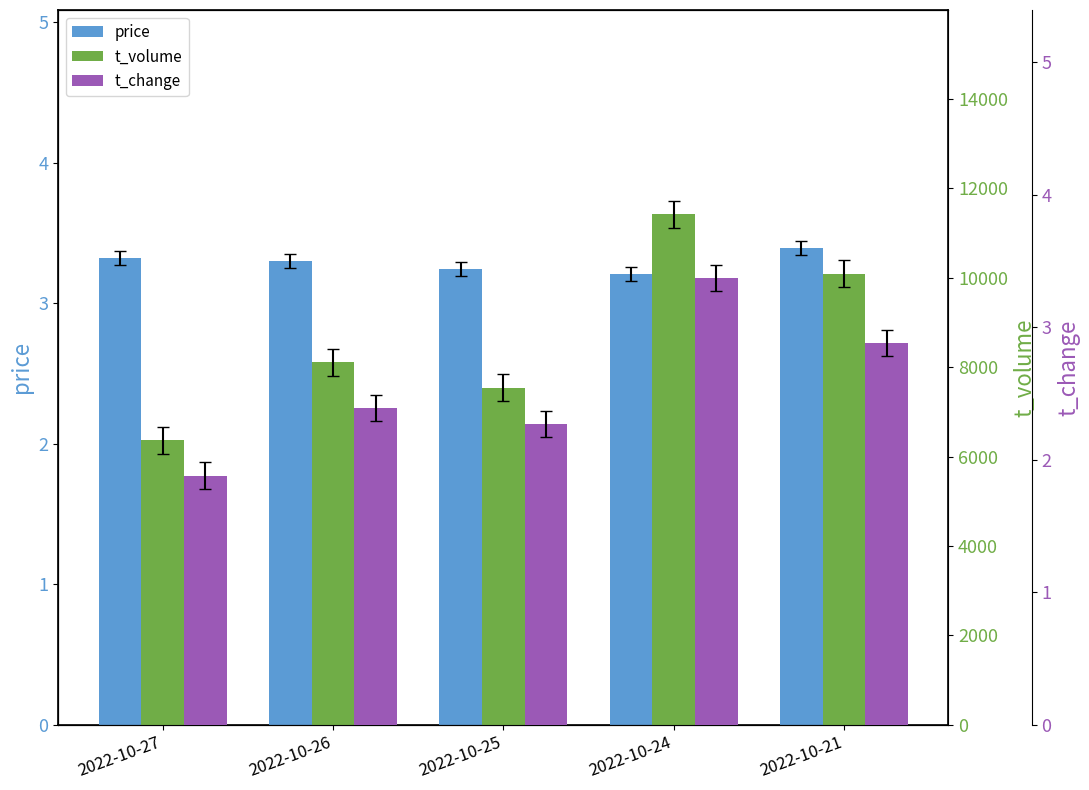

At which category is the sum across all series the highest?

2022-10-24